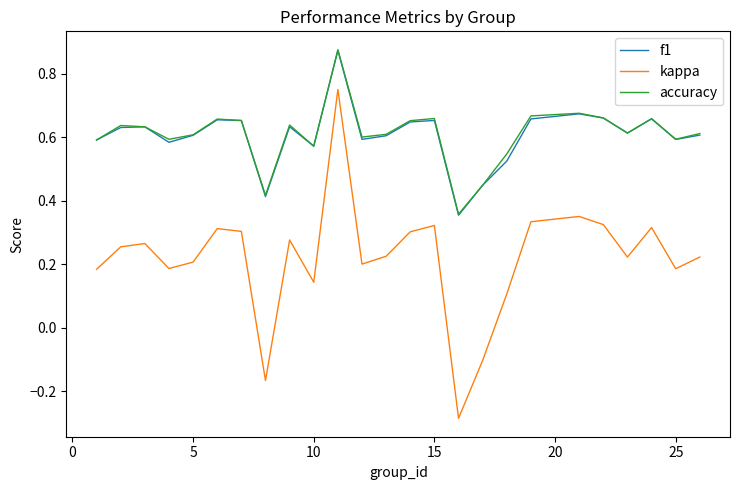

Which series has the largest range (max minus min)?

kappa